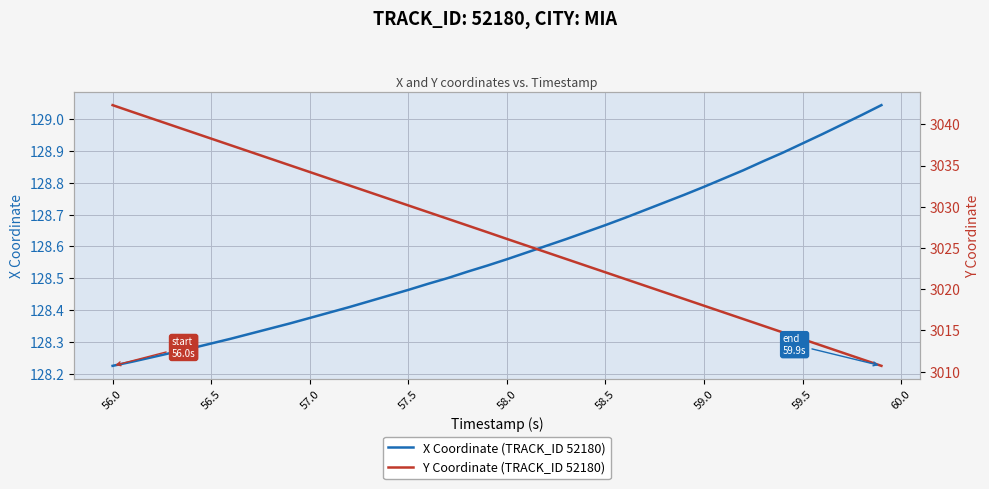

Between 58.0 and 59.5, which series saw the biggest shift?

Y Coordinate (TRACK_ID 52180)